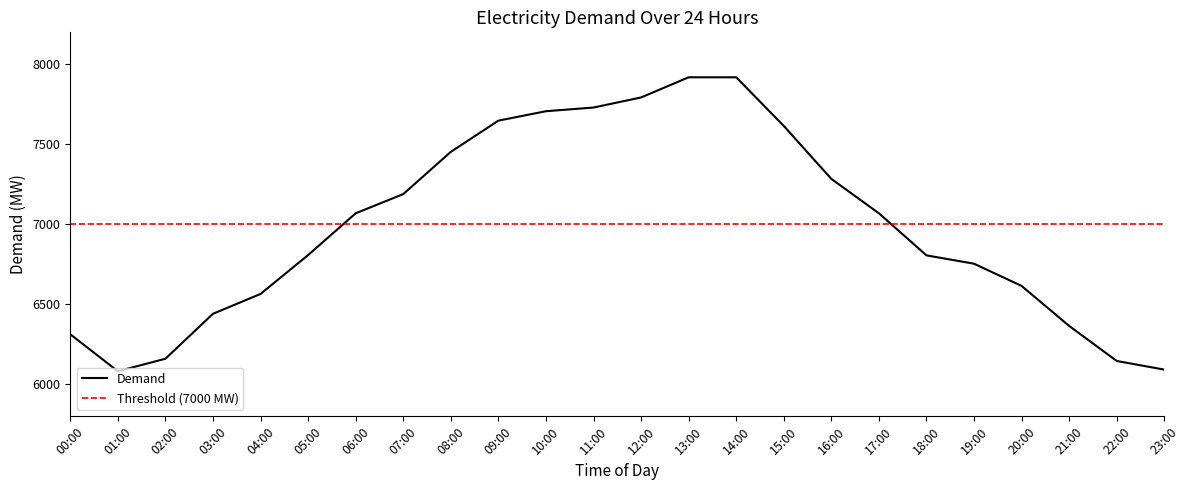

What is the difference between the second highest and minimum values?

1837